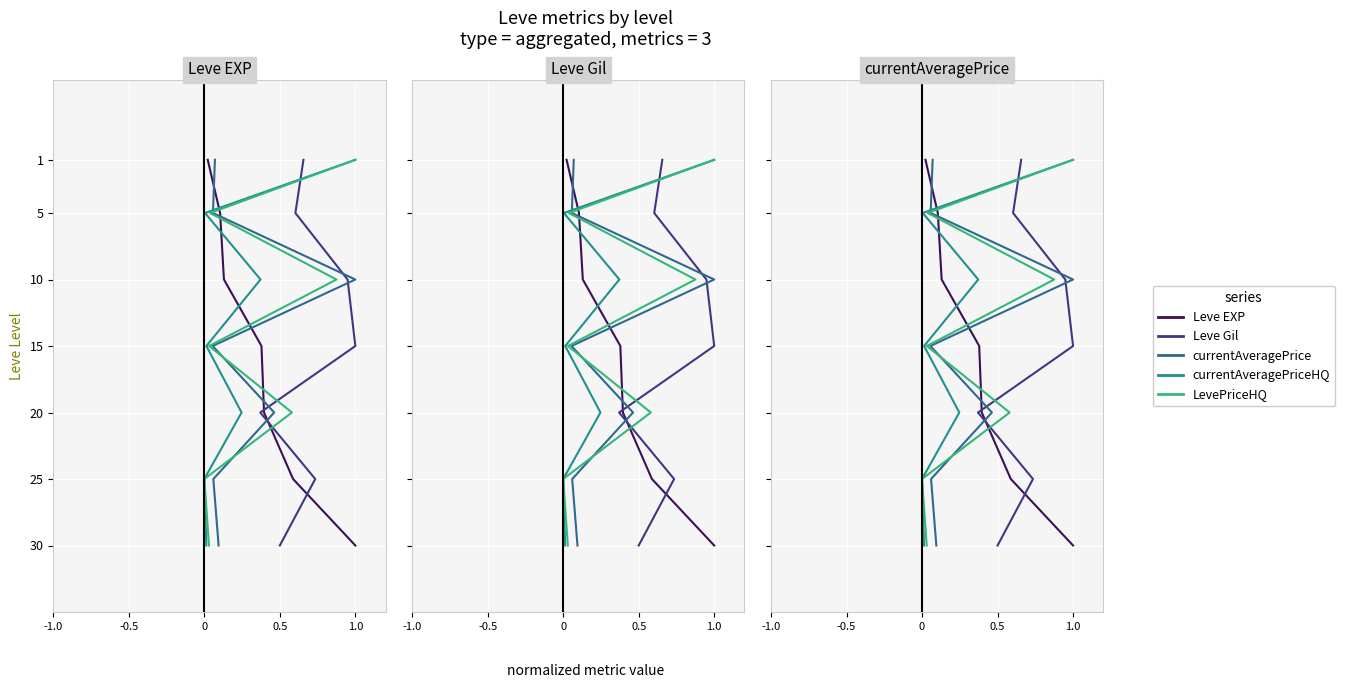

Count the currentAveragePrice values in the range 5 to 25.

5